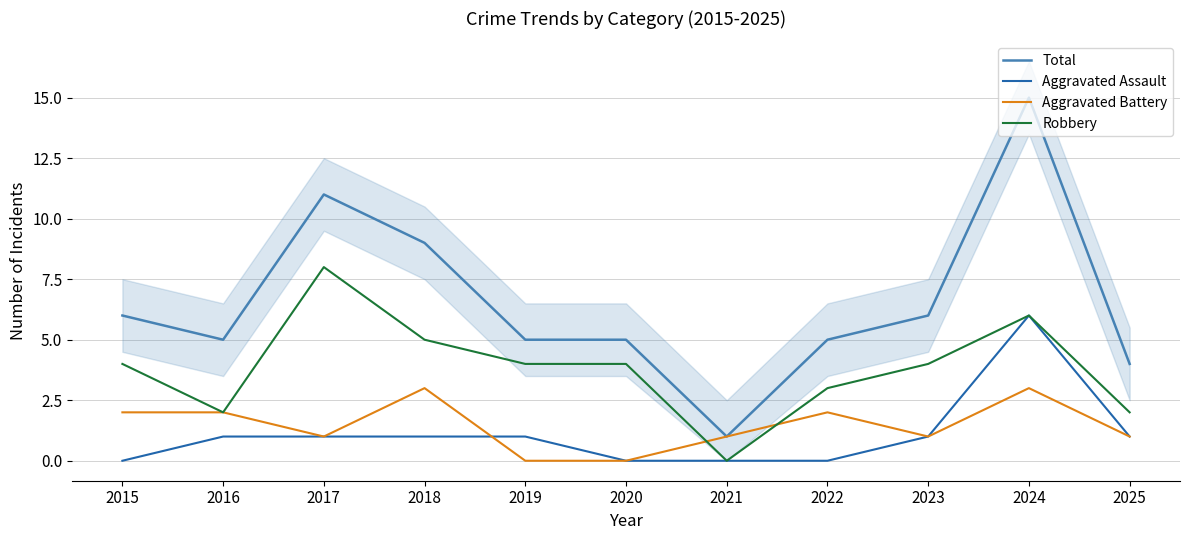

What is the sum of the Aggravated Battery values at 2022 and 2023?

3